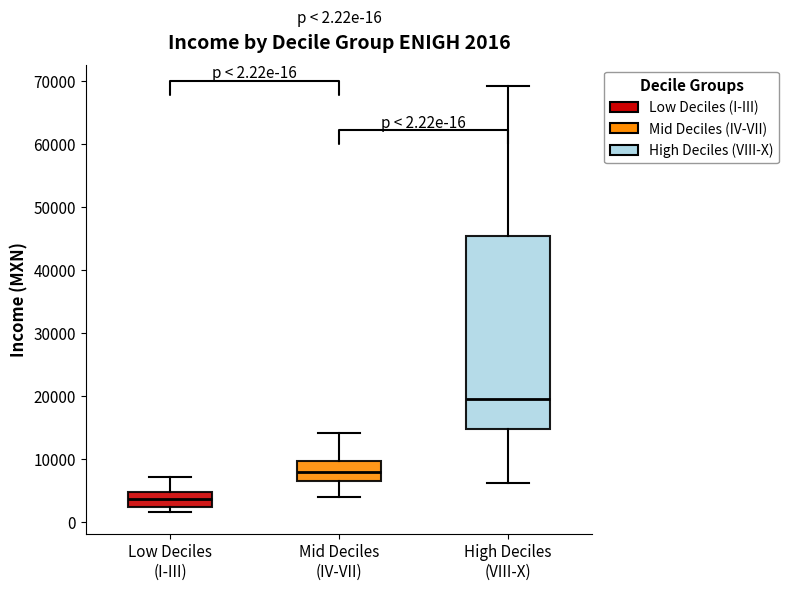

Which box is the tallest, from its lower edge to its upper edge?

High Deciles (VIII-X)